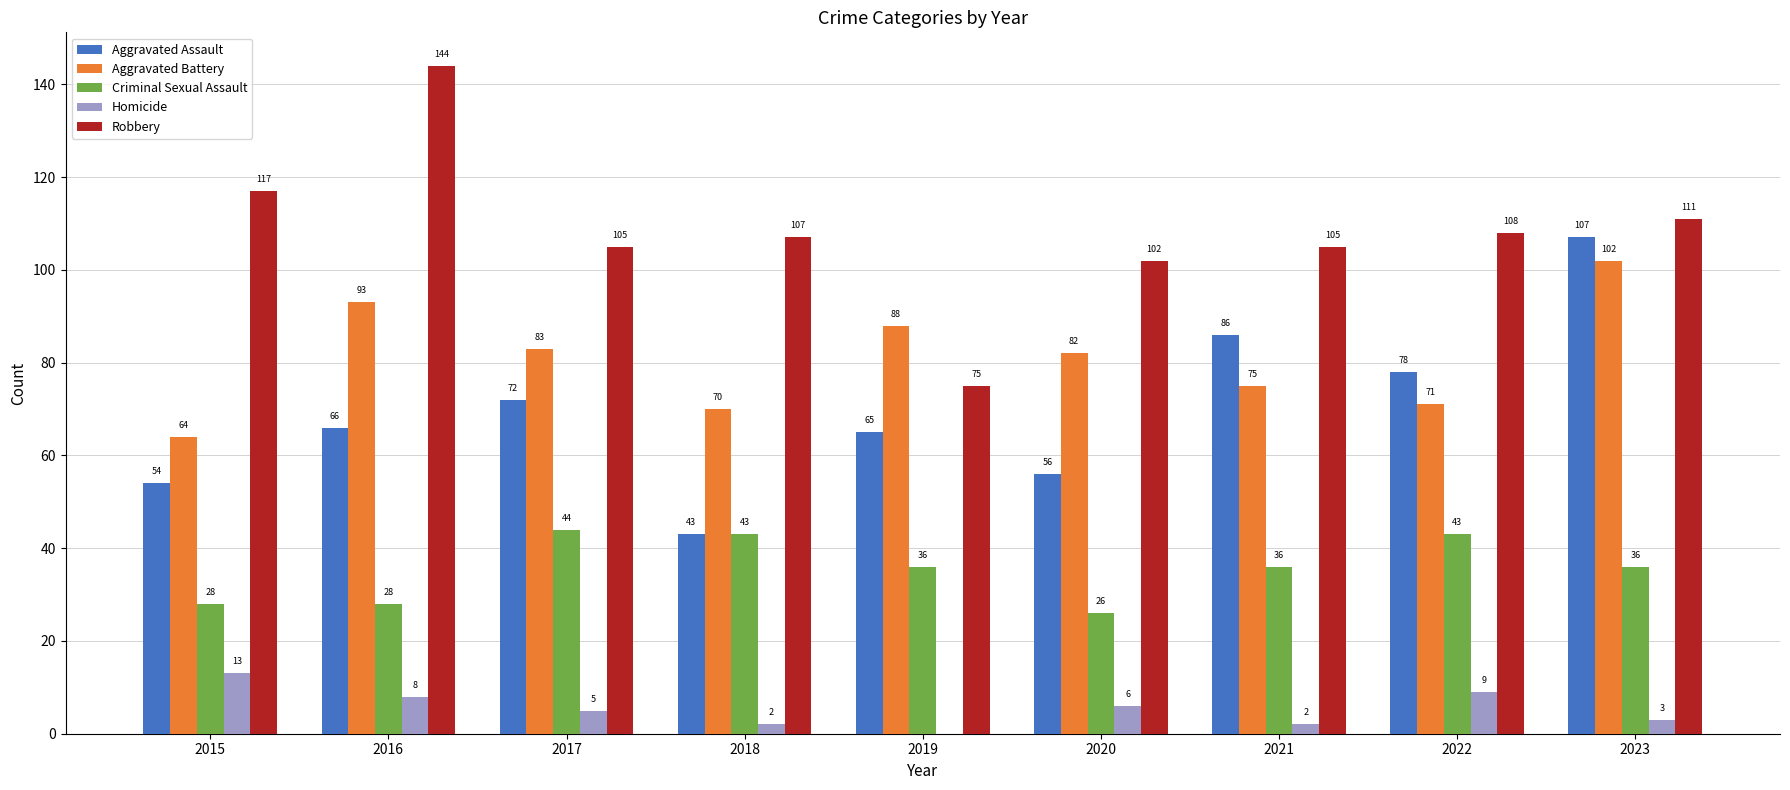

Is the value of Aggravated Battery at 2022 greater than the value of Aggravated Assault at 2022?

No